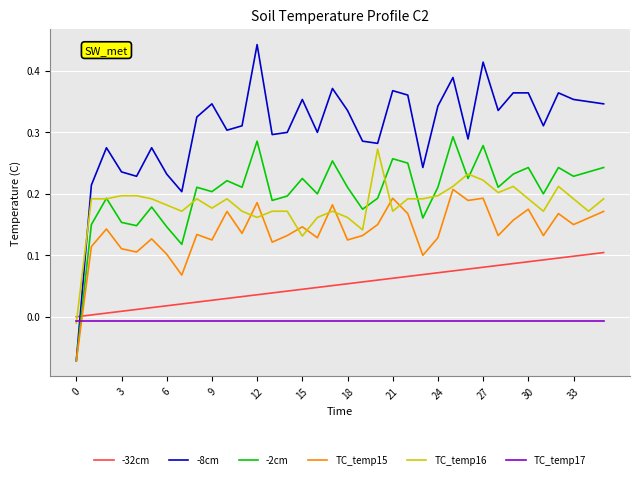

Which series has the largest total across all categories?

-8cm